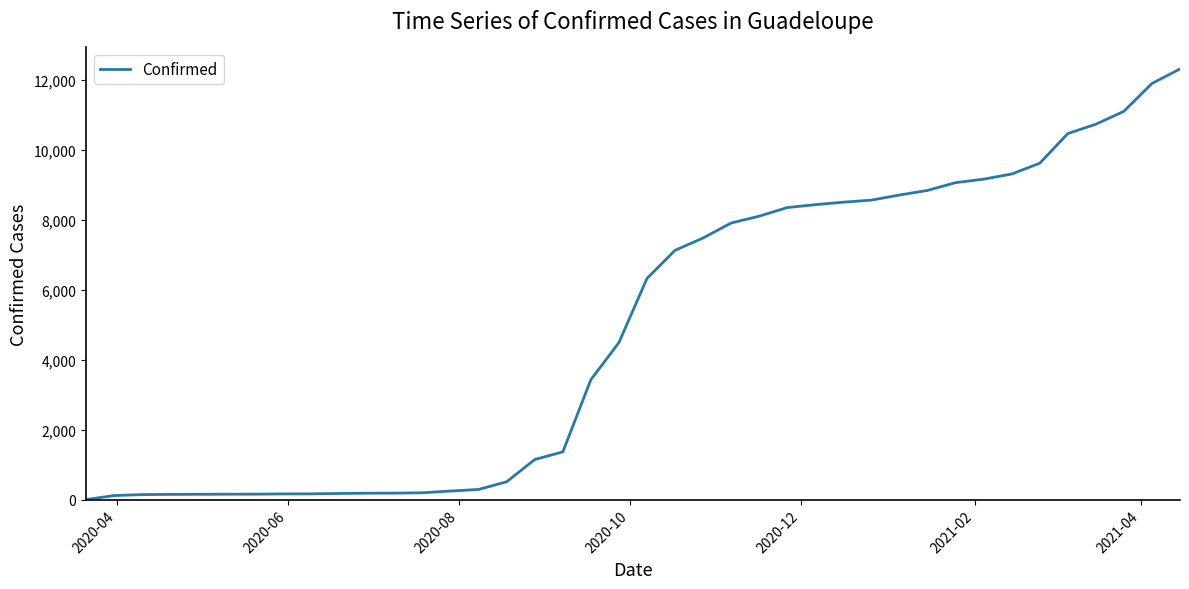

Does the chart have visible grid lines?

No